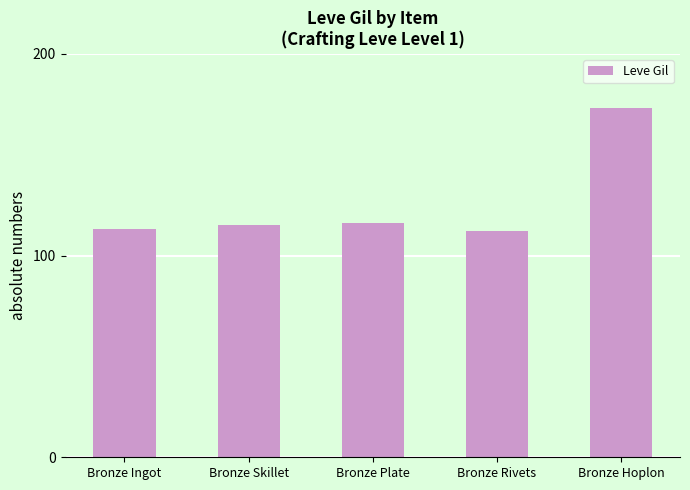

What is the smallest value displayed?

112